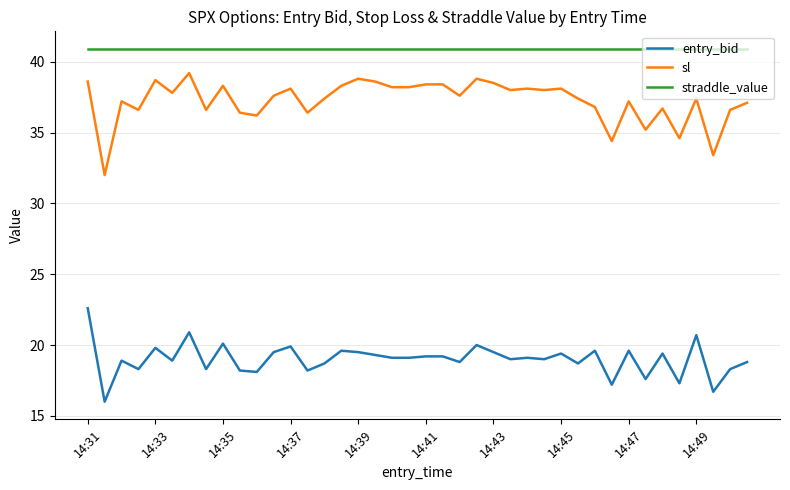

Which series has the largest total across all categories?

straddle_value